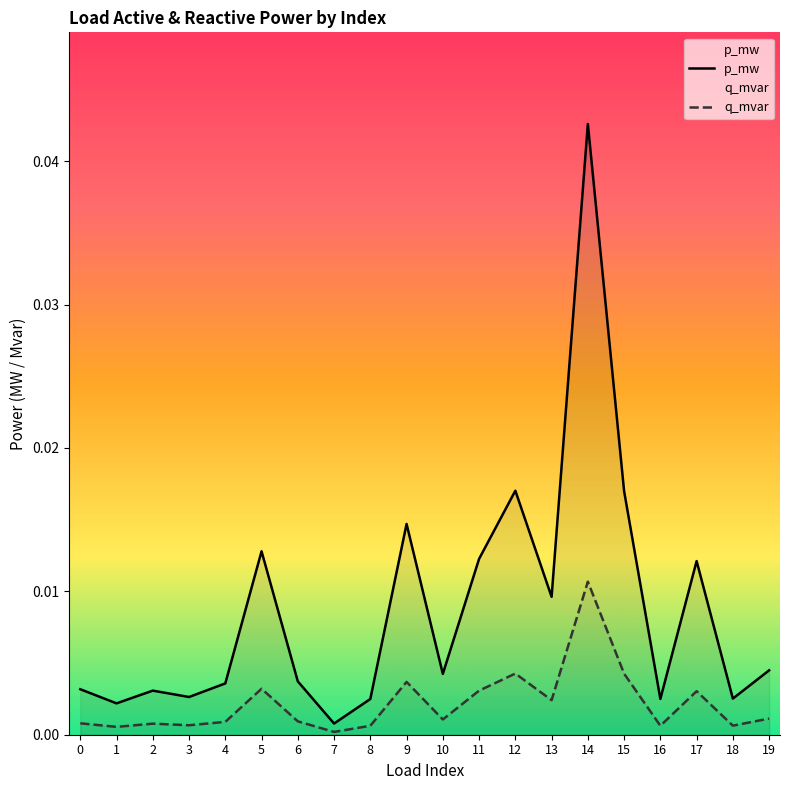

At which label is q_mvar closest to 0?

7